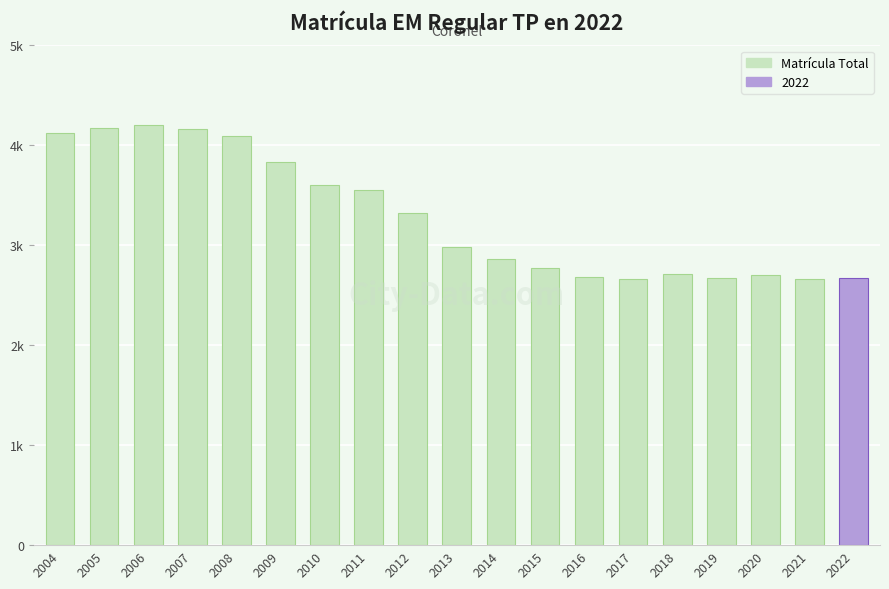

How many distinct data groups are displayed?

1